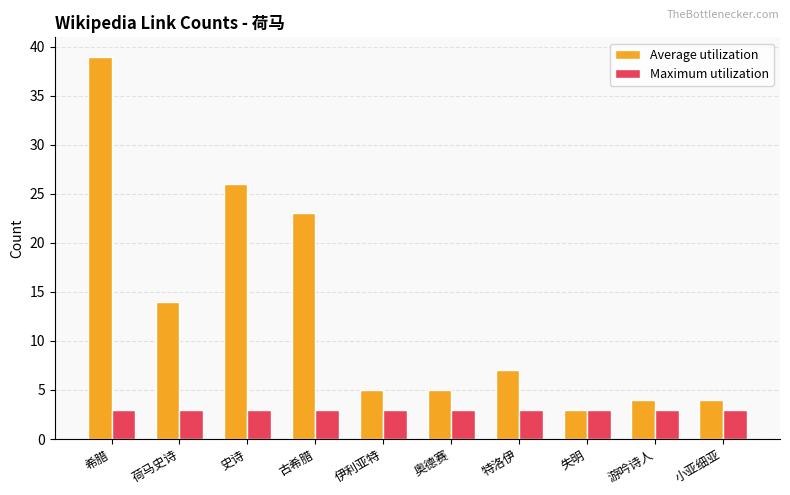

At which label does Average utilization first exceed 7?

希腊